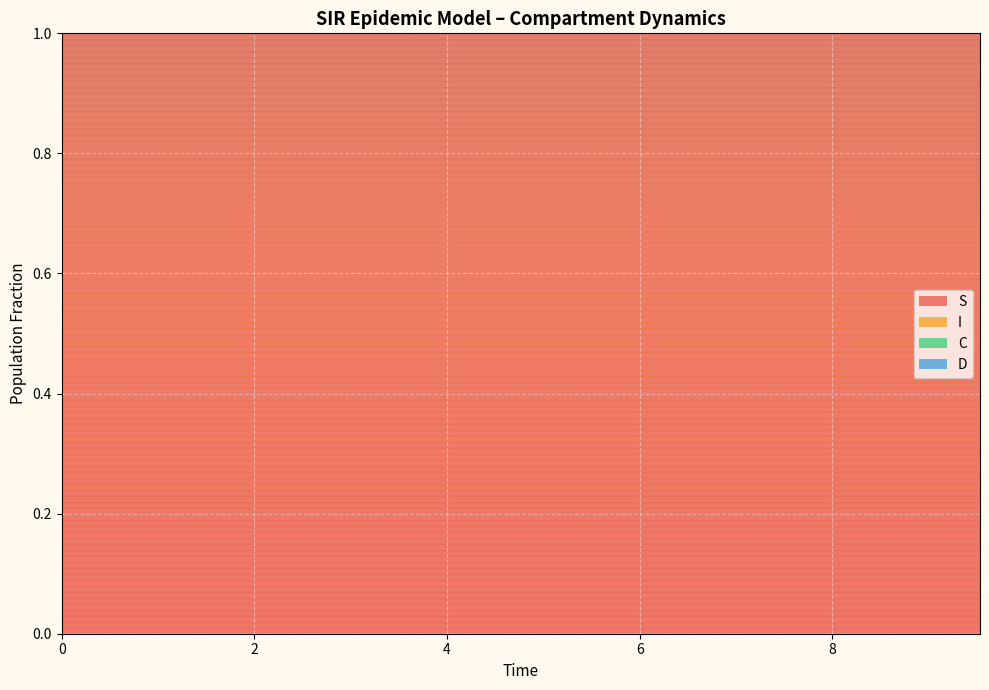

Reading left to right, what are all the values shown in this chart?

S: 1.0	1.0	1.0	1.0	1.0	1.0	1.0	1.0	1.0	1.0	1.0	1.0	1.0	1.0	1.0	1.0	1.0	1.0	1.0	1.0
I: 0.0	0.0	0.0	0.0	0.0	0.0	0.0	0.0	0.0	0.0	0.0	0.0	0.0	0.0	0.0	0.0	0.0	0.0	0.0	0.0
C: 0.5	0.5	0.5	0.4	0.4	0.4	0.4	0.4	0.3	0.3	0.3	0.3	0.3	0.3	0.2	0.2	0.2	0.2	0.2	0.2
D: 0.5	0.5	0.5	0.6	0.6	0.6	0.6	0.6	0.7	0.7	0.7	0.7	0.7	0.7	0.8	0.8	0.8	0.8	0.8	0.8